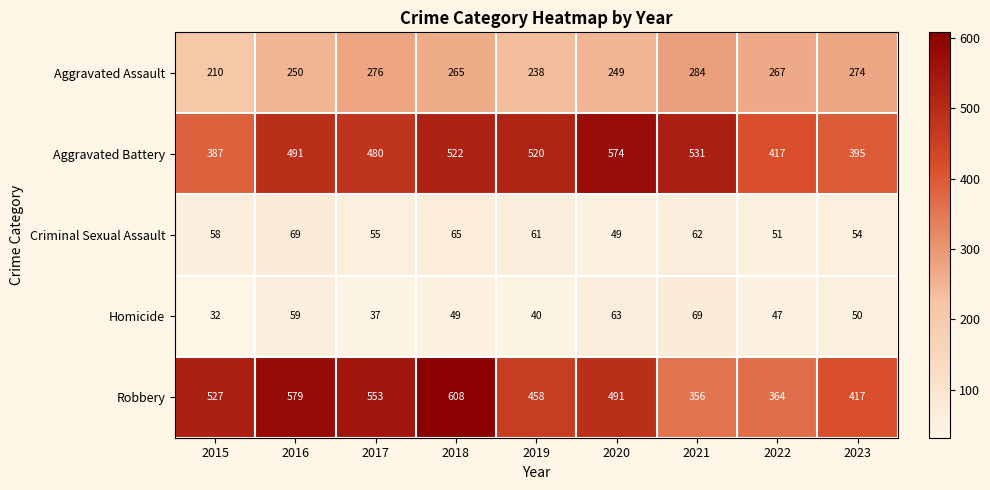

Rank the categories by Aggravated Battery value from highest to lowest.

2020, 2021, 2018, 2019, 2016, 2017, 2022, 2023, 2015